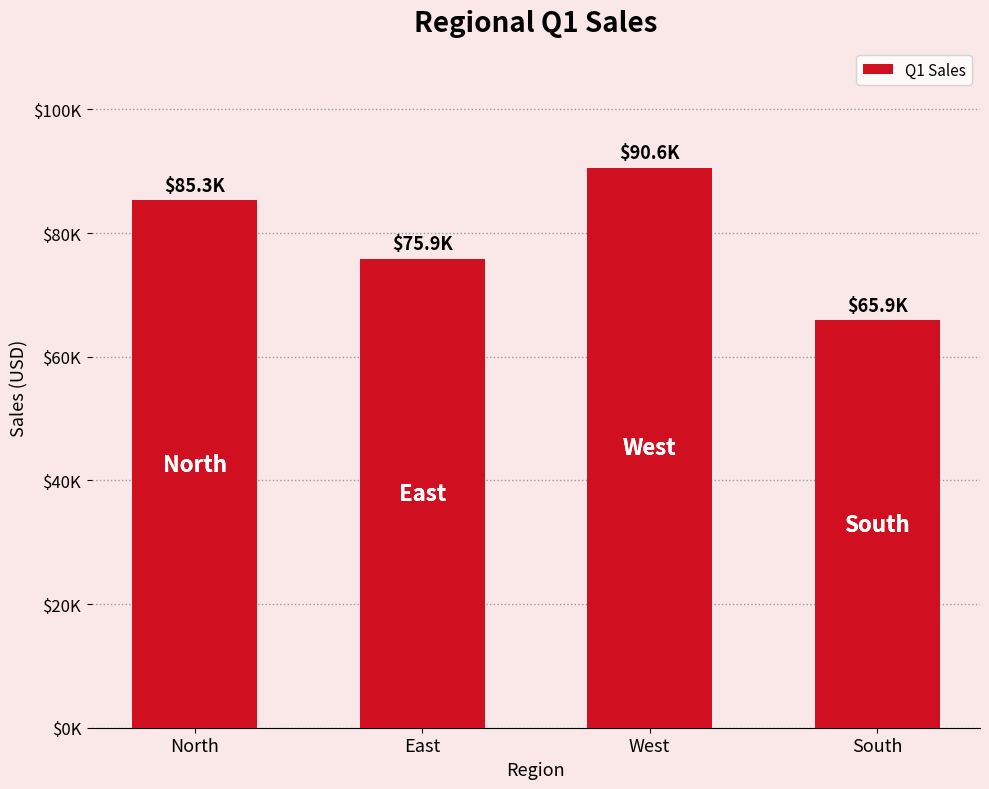

Does the chart contain any negative values?

No